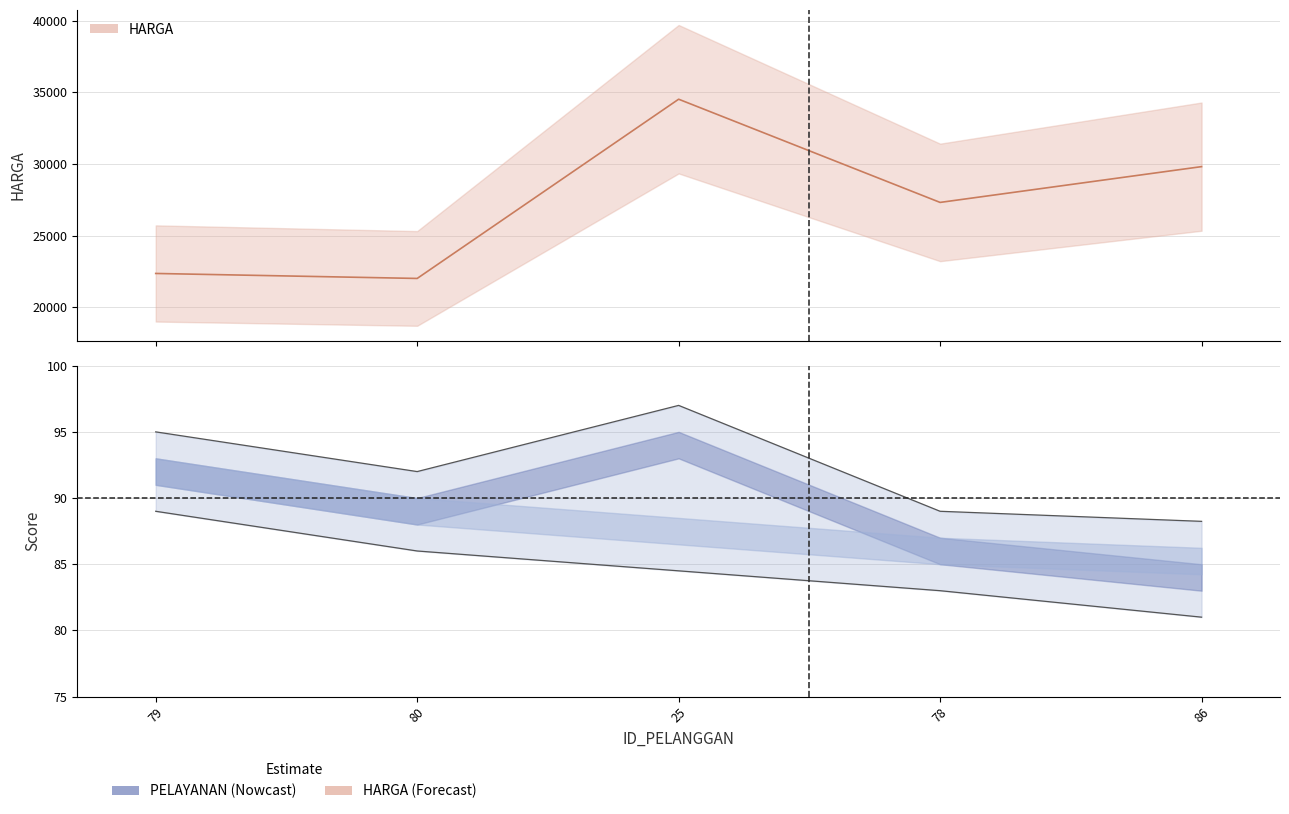

Reading right to left, transcribe all the data shown in this chart.

PELAYANAN: 88.2	89.0	97.0	92.0	95.0
SKOR_KELAYAKAN: 81.0	83.0	84.5	86.0	89.0
HARGA_scaled: 29811.0	27315.0	34513.0	22012.0	22360.0